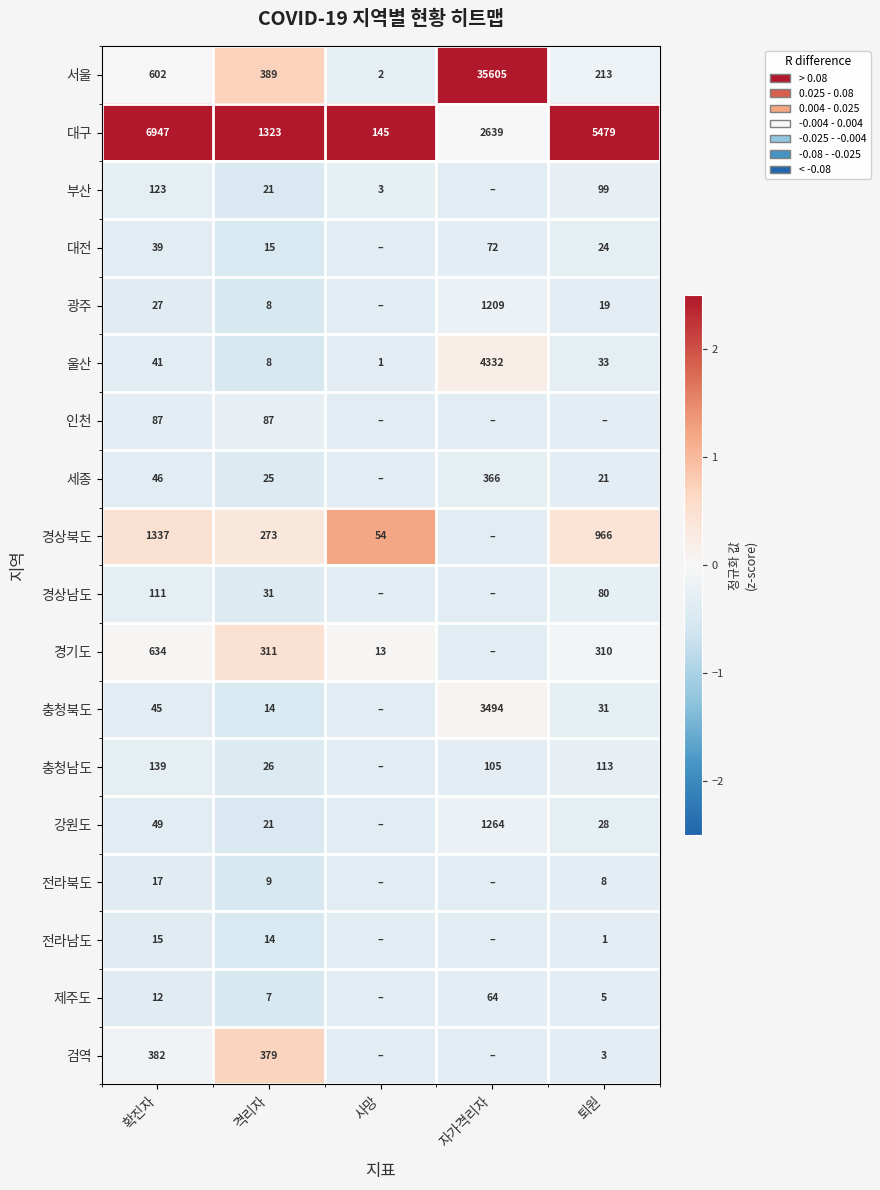

Rank the categories by 울산 value from lowest to highest.

사망, 격리자, 퇴원, 확진자, 자가격리자